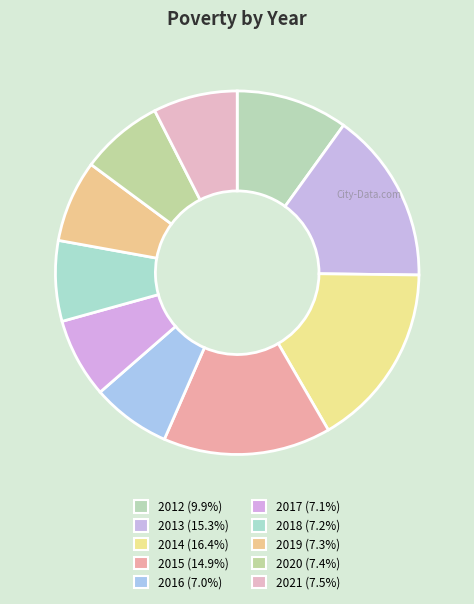

Rank the categories by value from highest to lowest.

2014, 2013, 2015, 2012, 2021, 2020, 2019, 2018, 2017, 2016